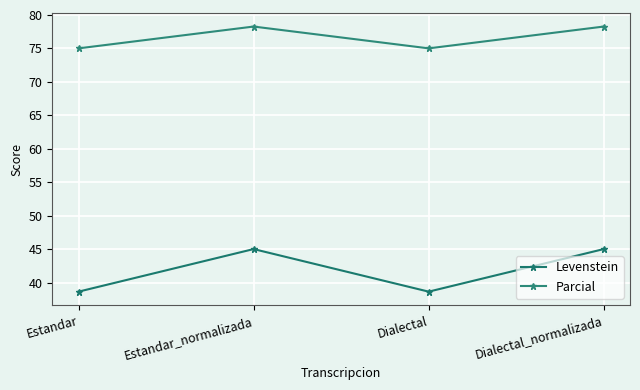

How many interior local peaks does the Levenstein series have?

1